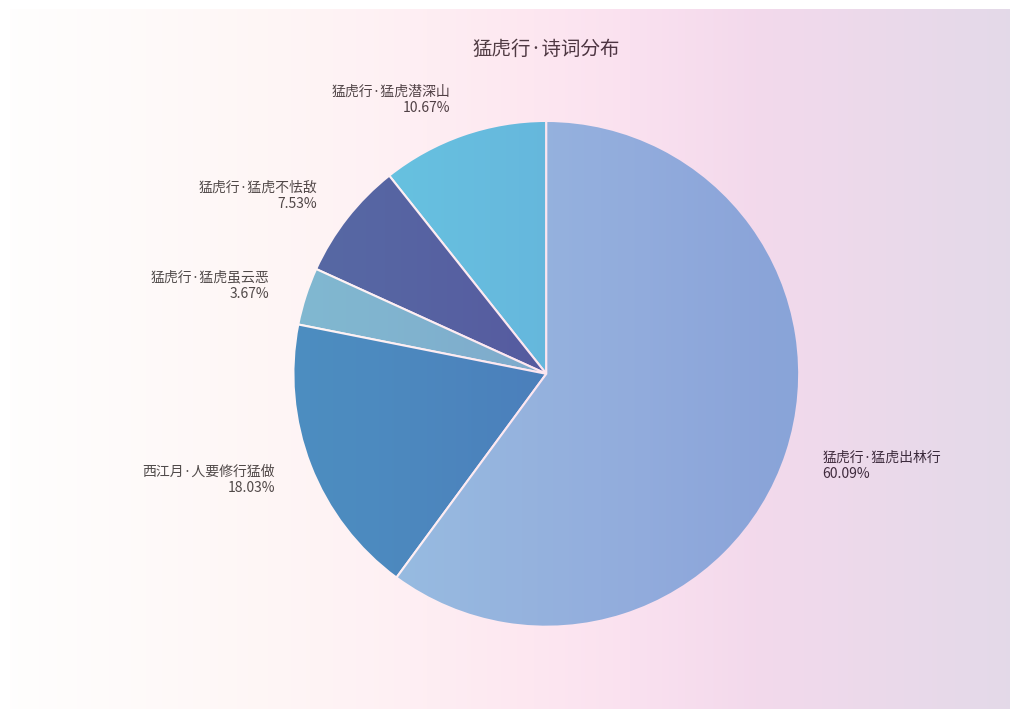

How many segments does this pie chart have?

5